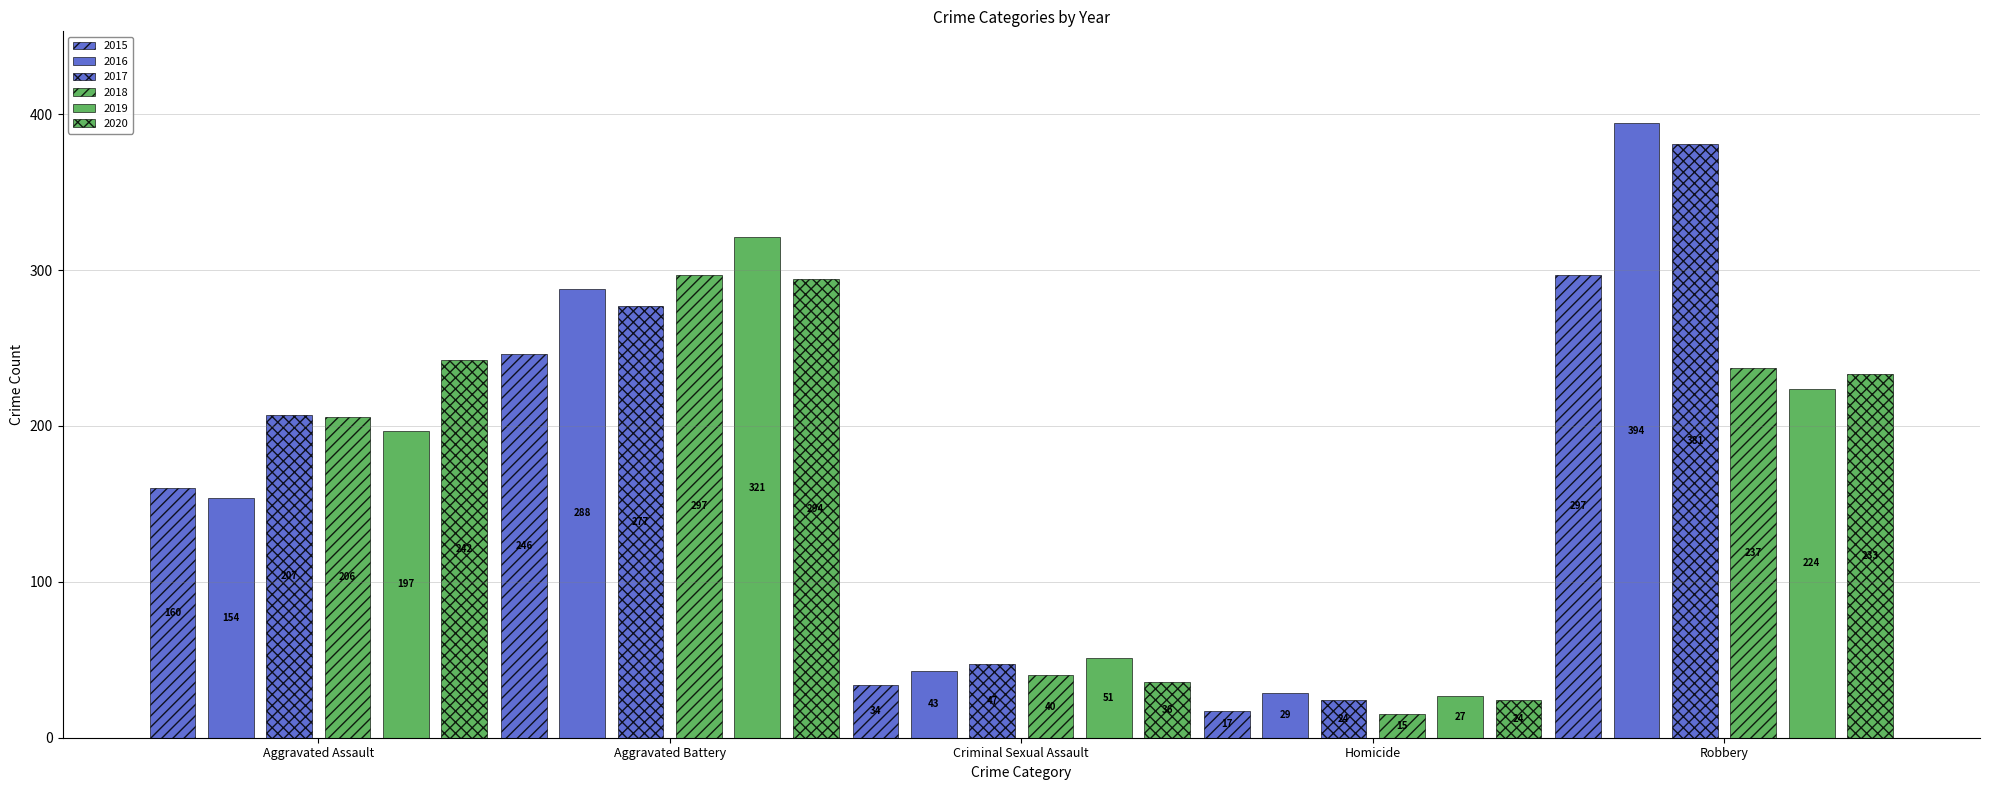

Rank the categories by 2016 value from highest to lowest.

Robbery, Aggravated Battery, Aggravated Assault, Criminal Sexual Assault, Homicide